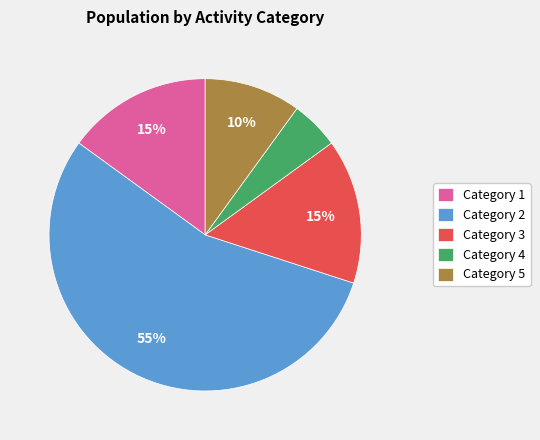

Does any single category account for the majority?

Yes